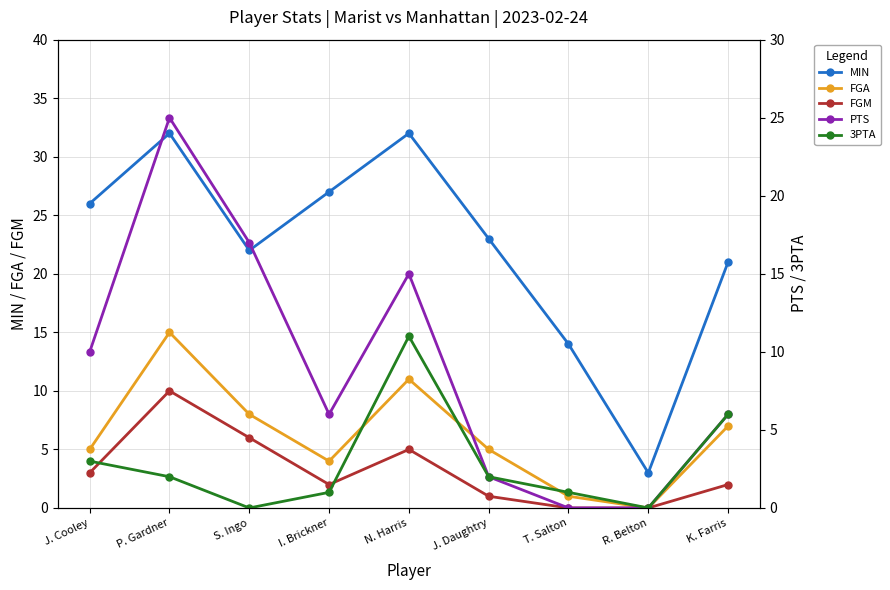

How many interior local peaks does the FGA series have?

2